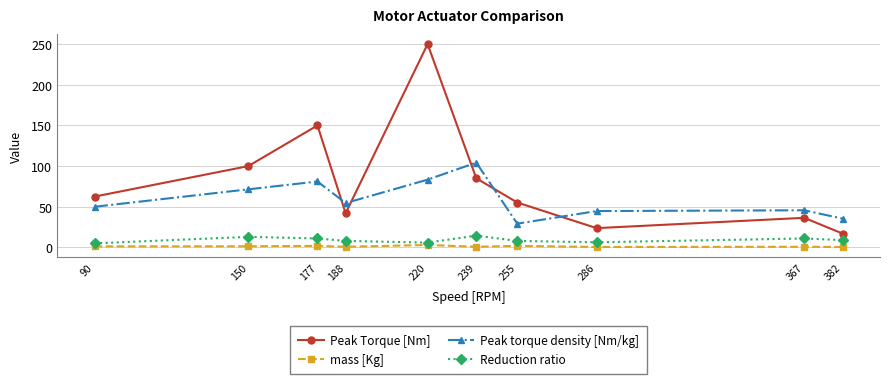

In mass [Kg], how many points are higher than both neighbors (excluding endpoints)?

4